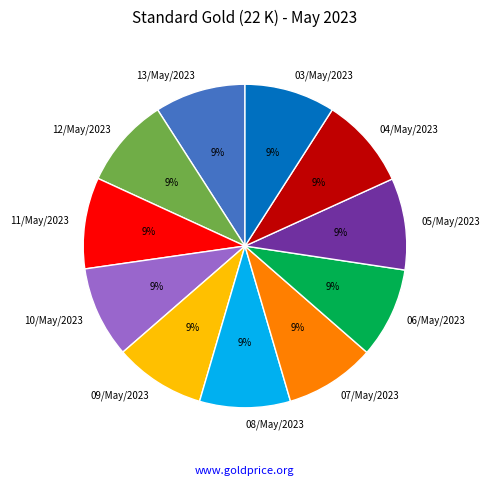

To the nearest percent, what portion does 13/May/2023 represent?

9%